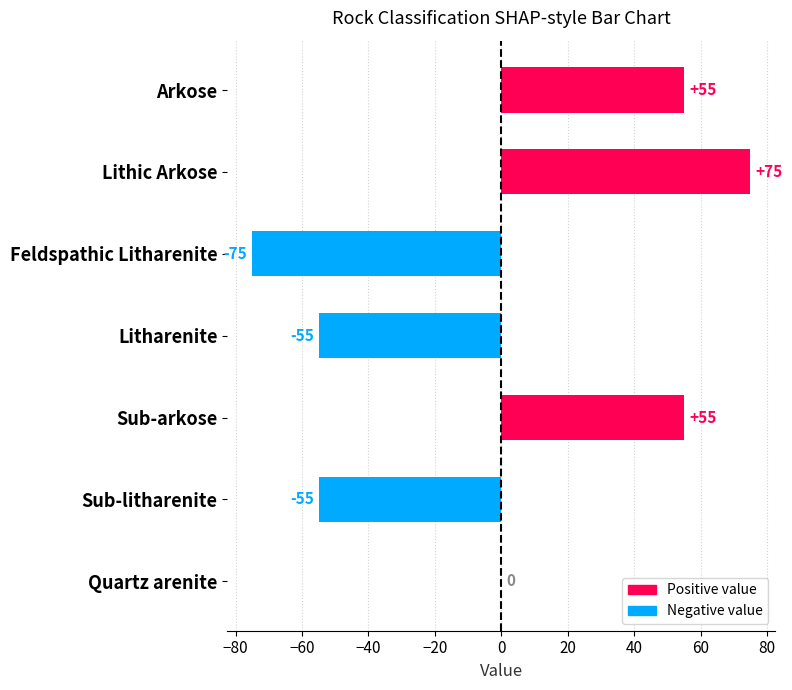

What is the maximum value shown in the chart?

75